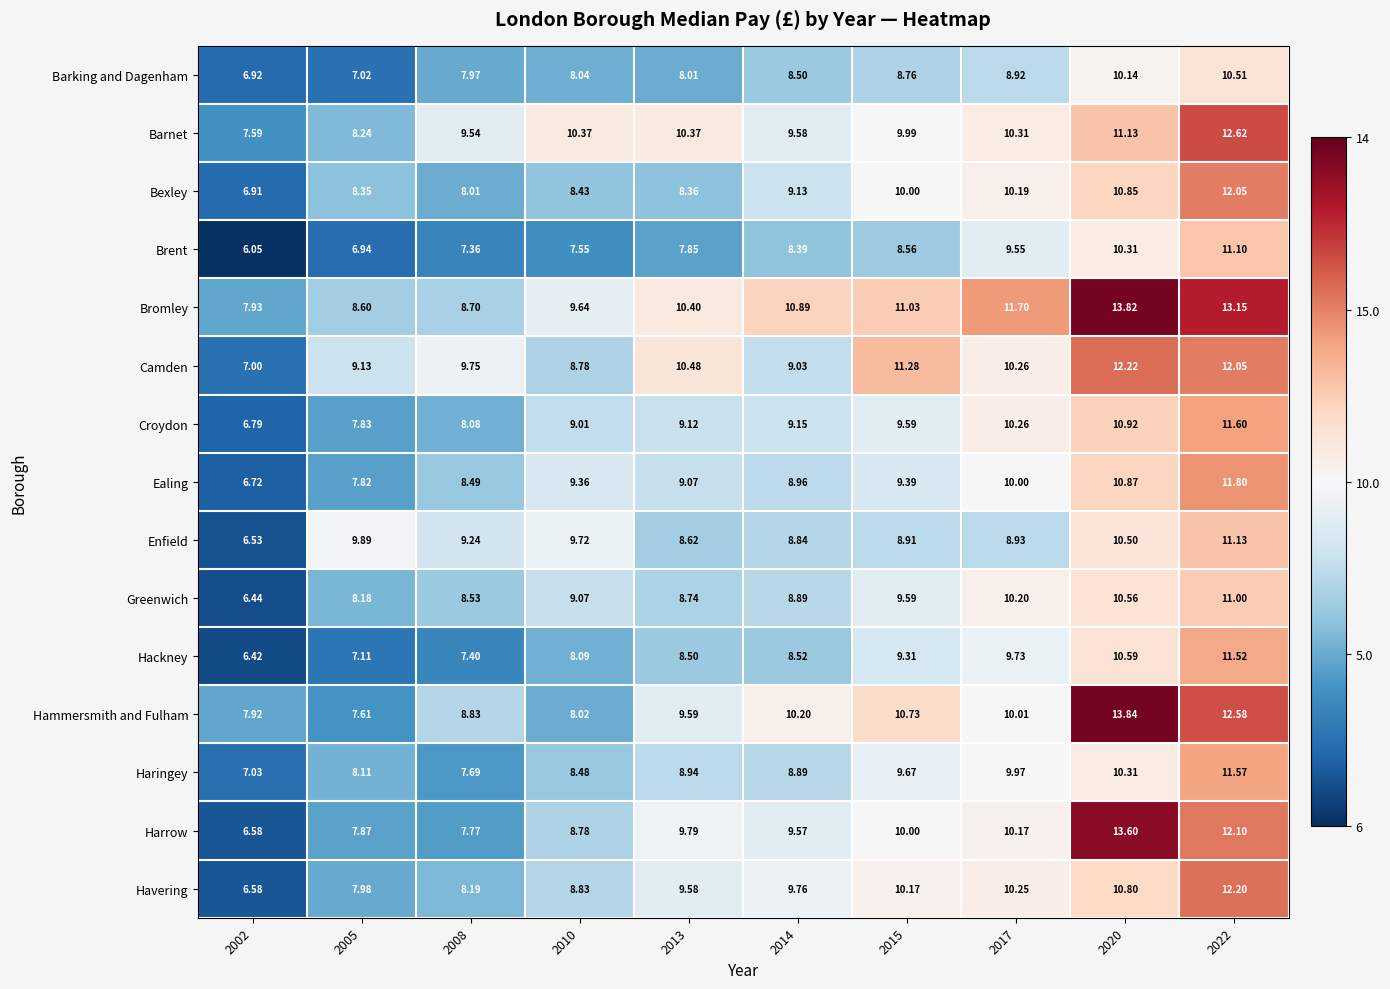

Which series has the widest spread of values?

Harrow